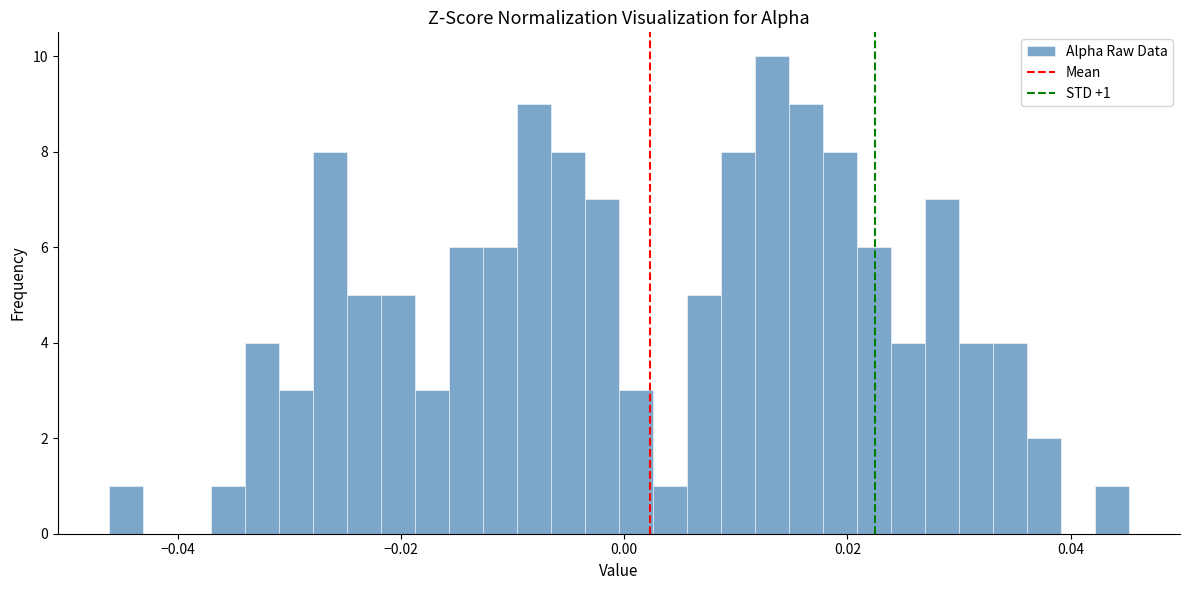

Read against the x-axis, roughly where is the centre of the tallest bar?

0.014